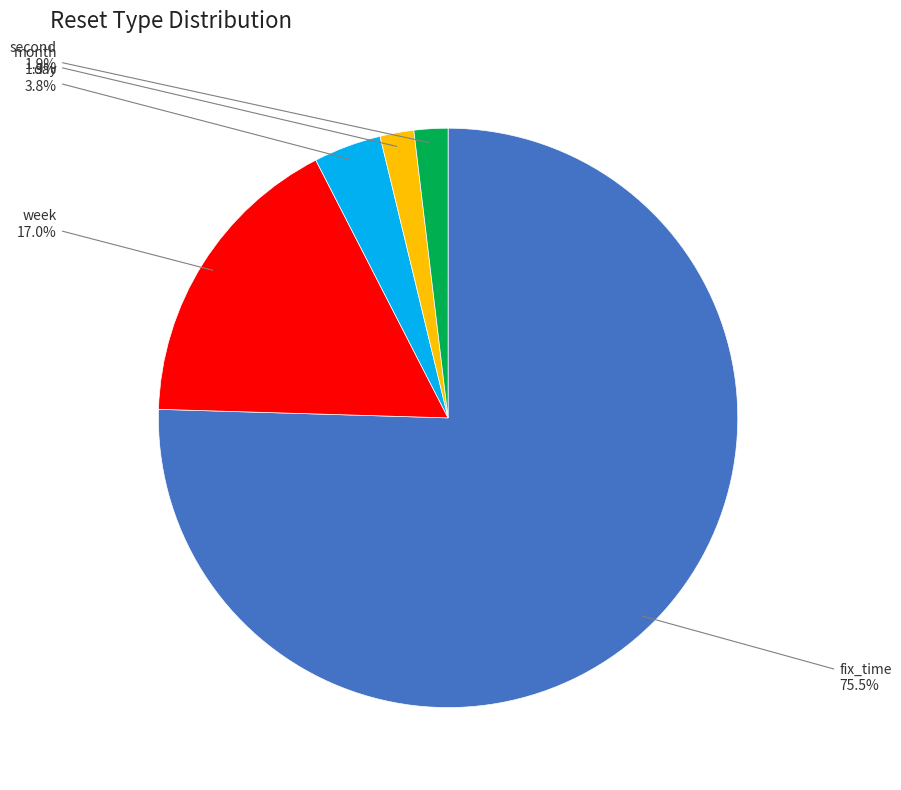

To the nearest percent, what is the difference between the largest and smallest slice percentages?

74%